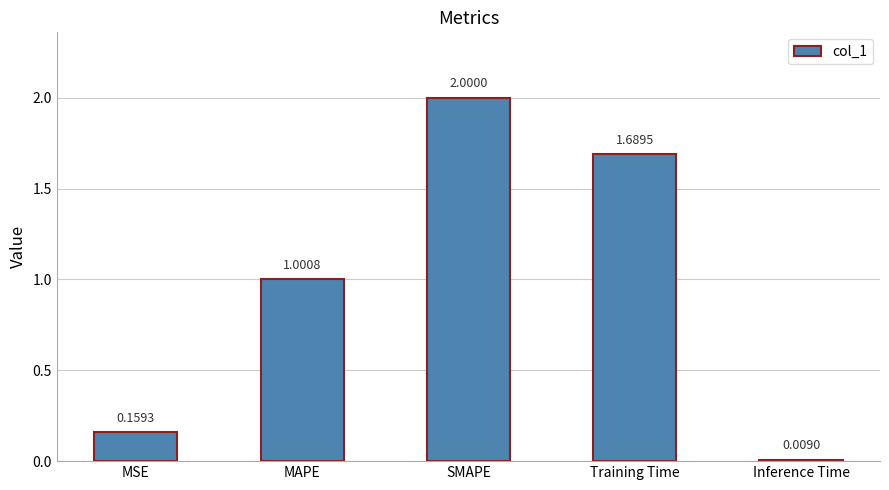

Count the number of data series in this chart.

1